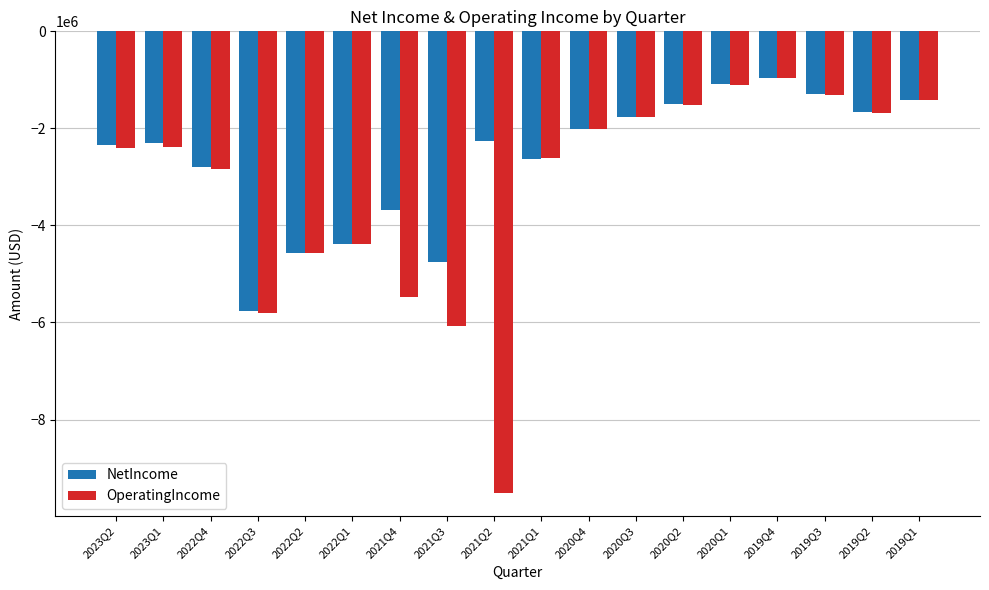

What is the difference between the second highest and minimum values in the NetIncome series?

4675169